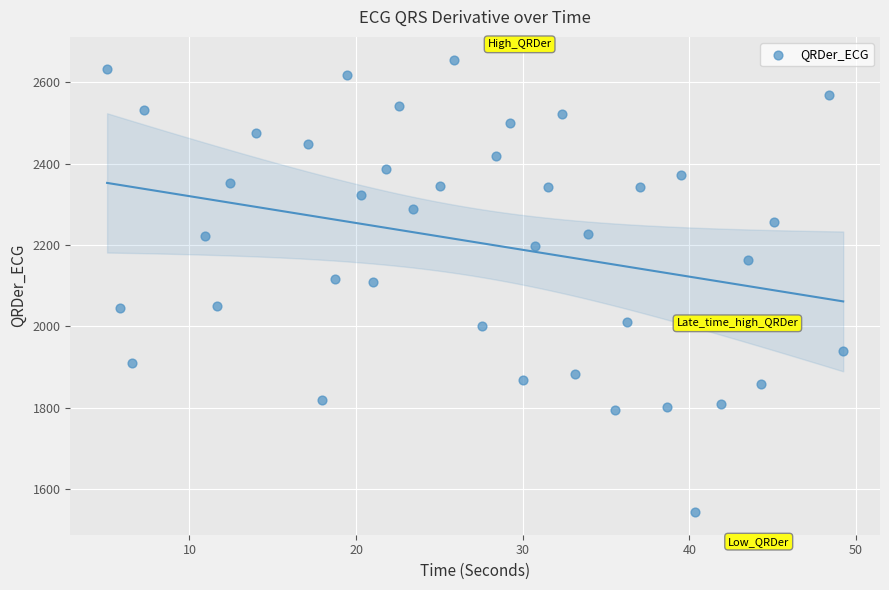

What is the range of Y values (max minus min)?

1112.8